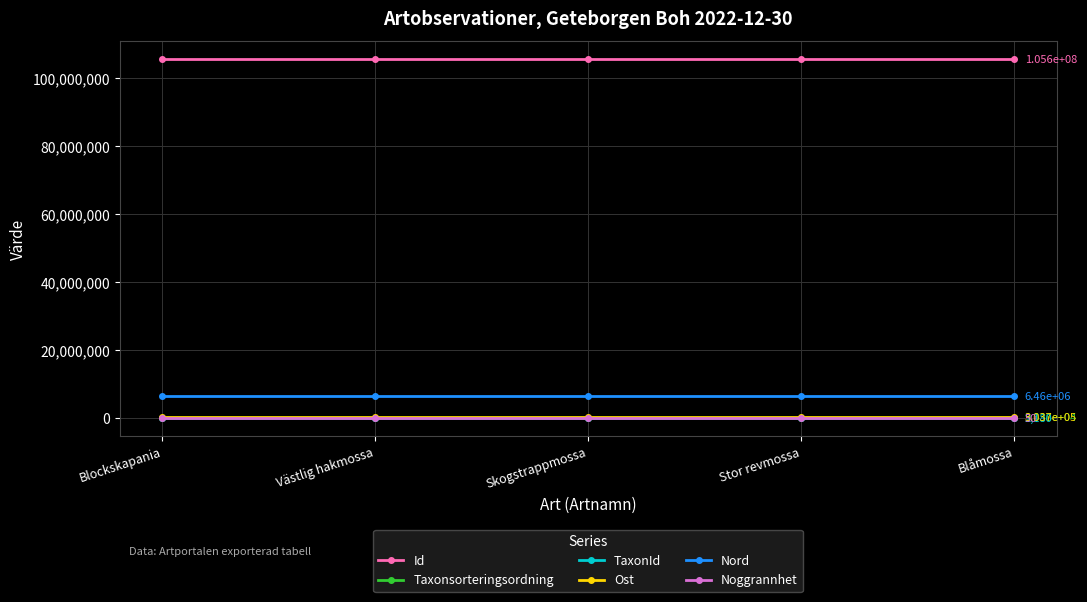

True or false: Ost and Taxonsorteringsordning cross at least once.

False